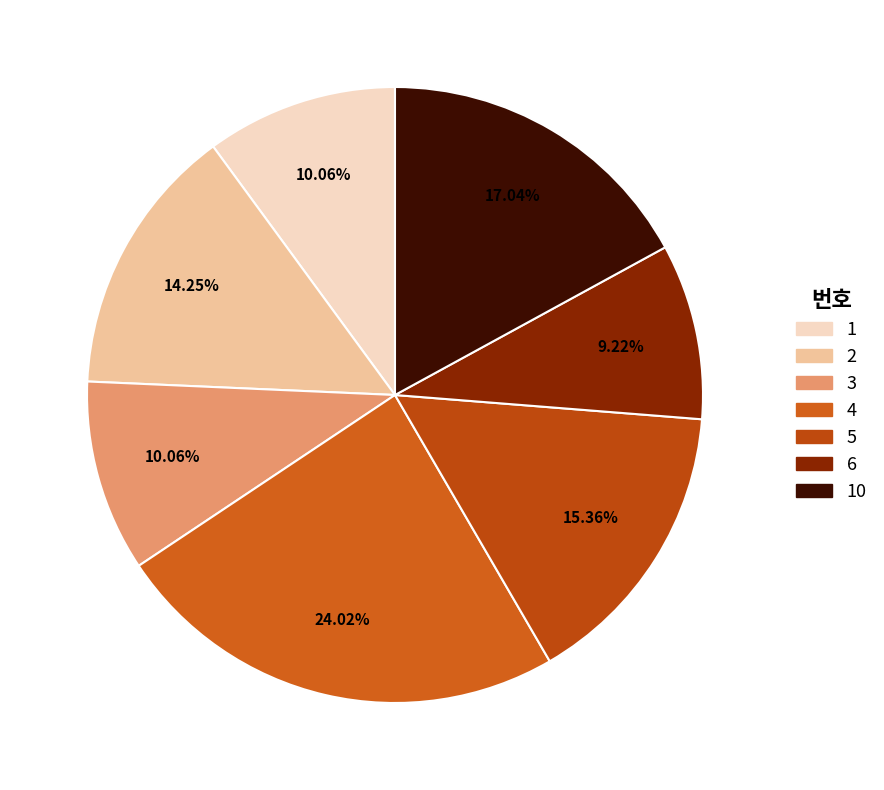

To the nearest percent, what is the difference between the 1 and 10 slice percentages?

7%